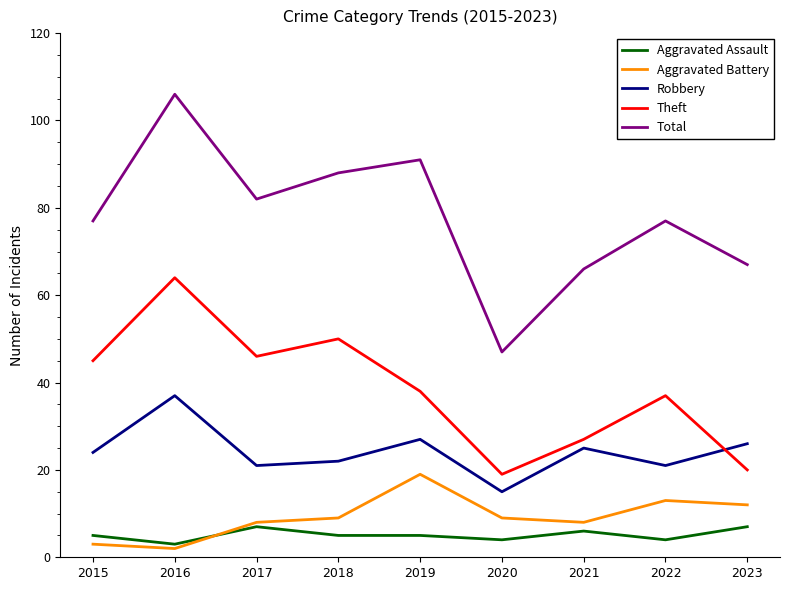

What is the total value across all series at 2016?

212